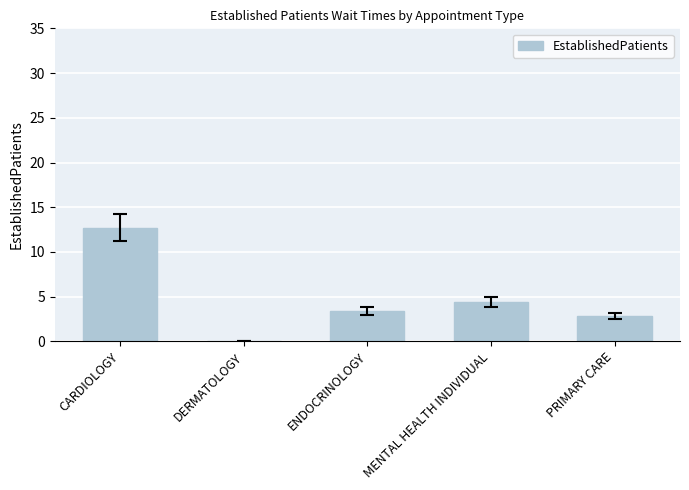

What is the sum of the values at CARDIOLOGY and MENTAL HEALTH INDIVIDUAL?

17.1